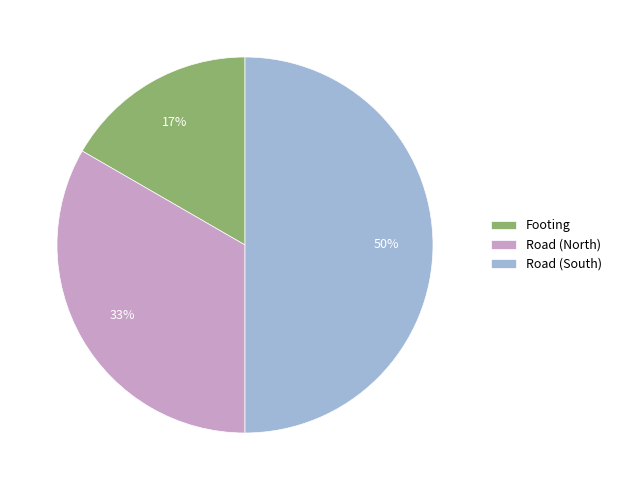

How many slices are in this pie chart?

3